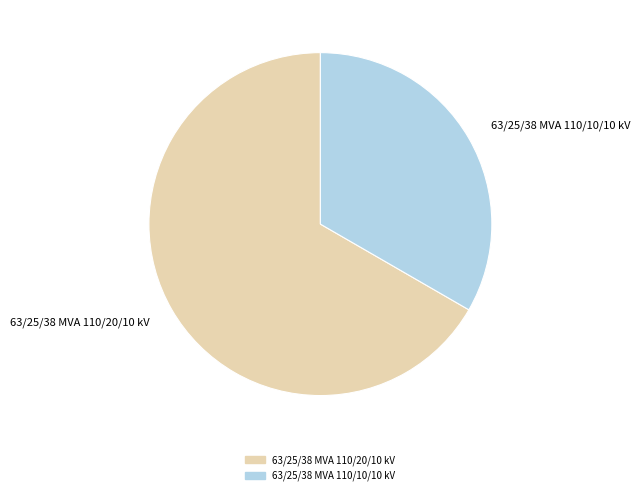

How many slices are in this pie chart?

2